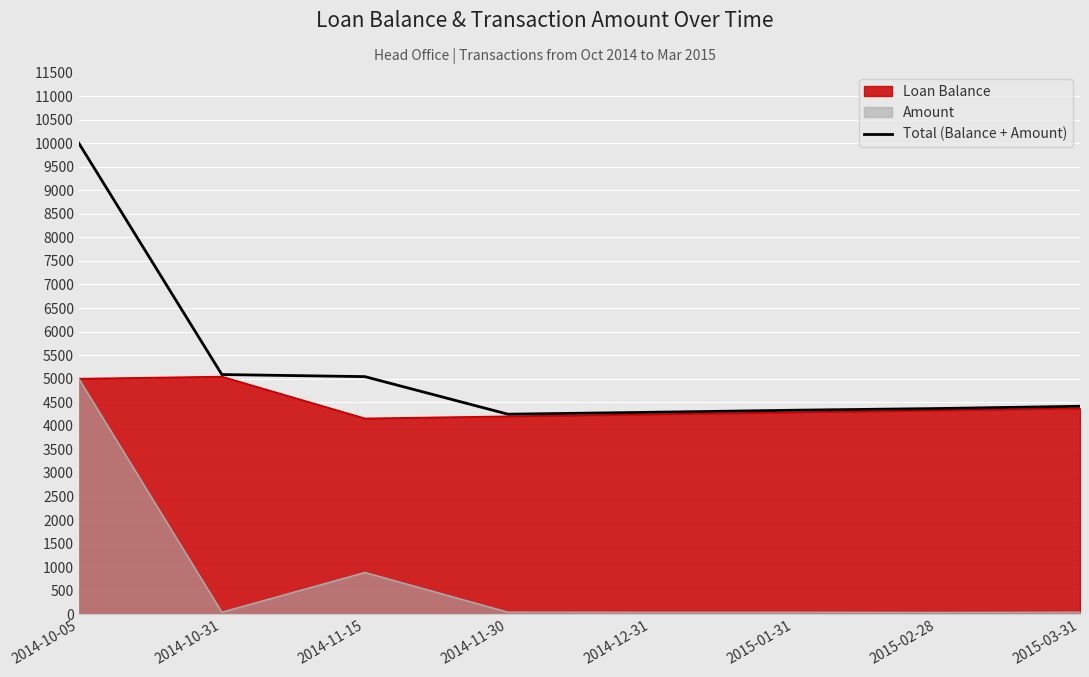

At which category does the data reach its first local valley?

2014-11-30